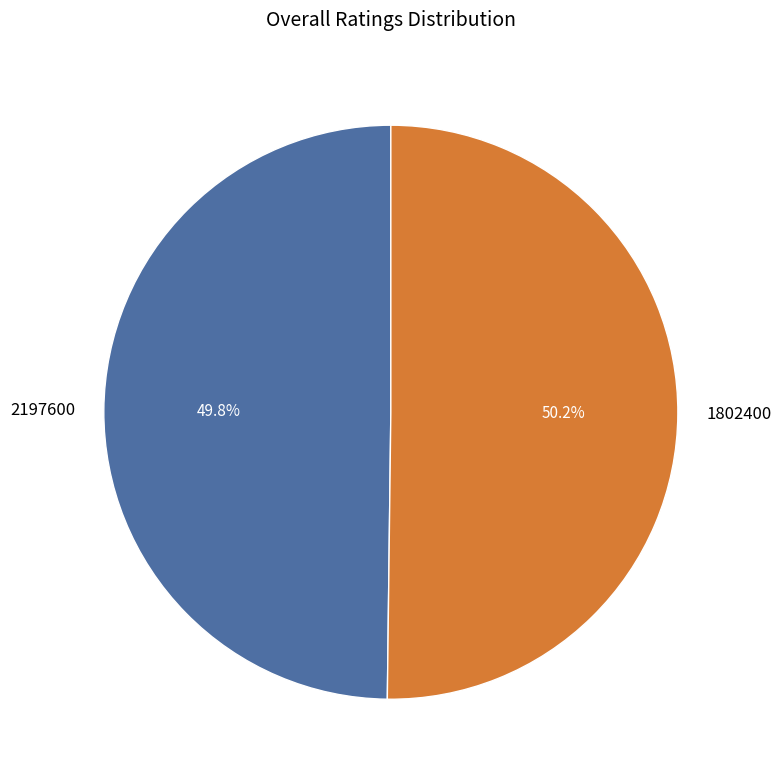

Is there any slice that represents more than half of the pie?

Yes